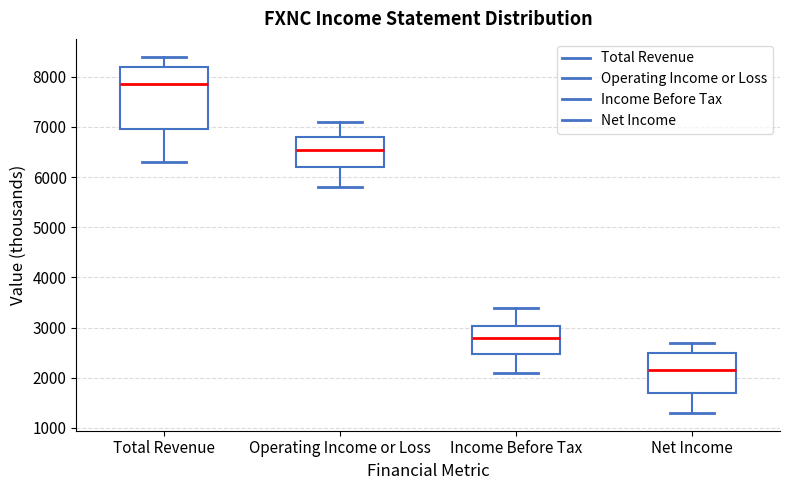

Which box is the tallest, from its lower edge to its upper edge?

Total Revenue